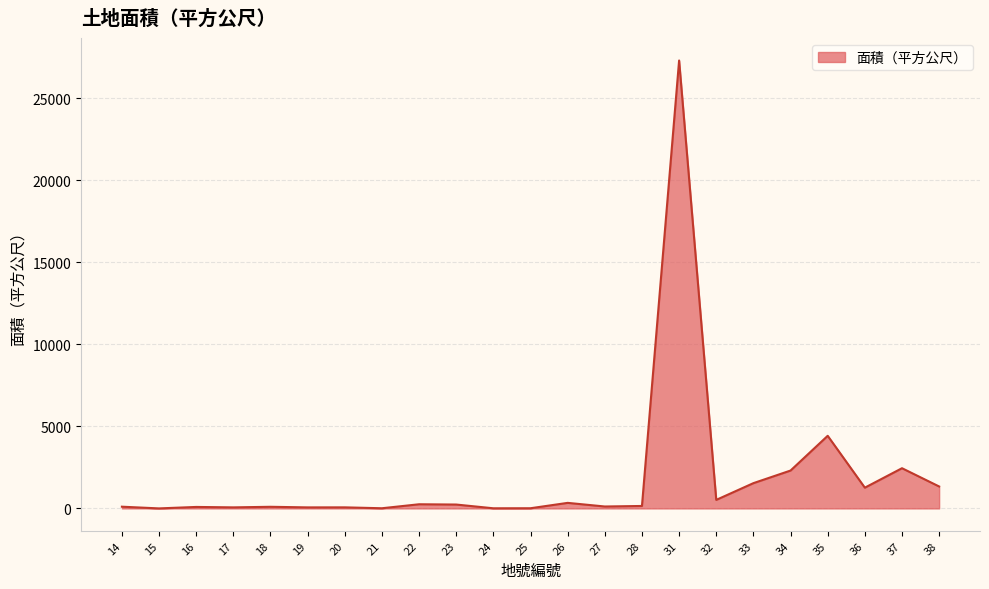

What is the maximum value shown in the chart?

27297.0